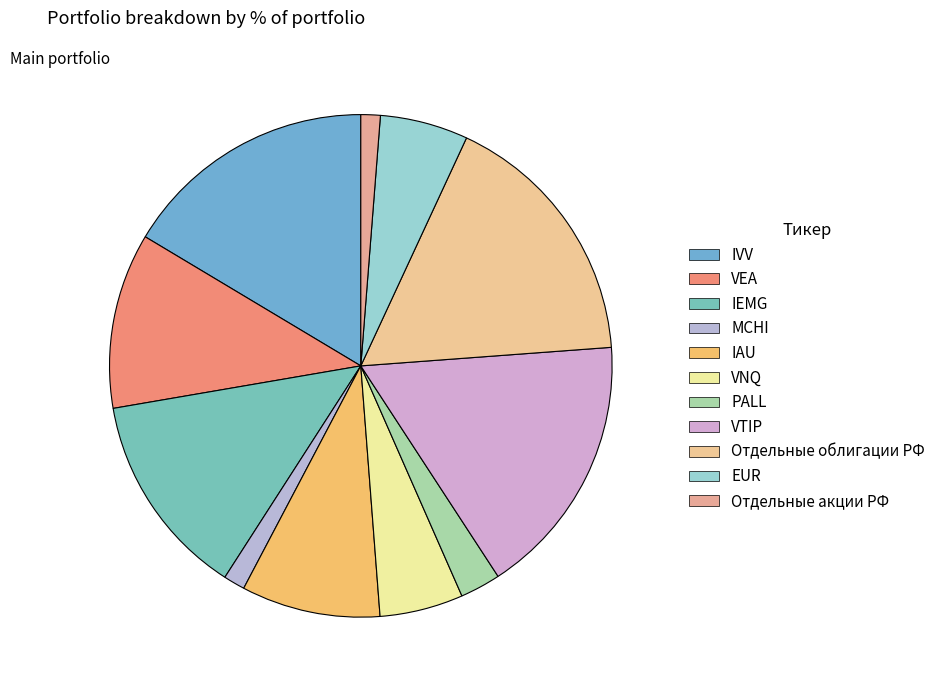

The IVV slice represents 16% of the pie. True or false?

True